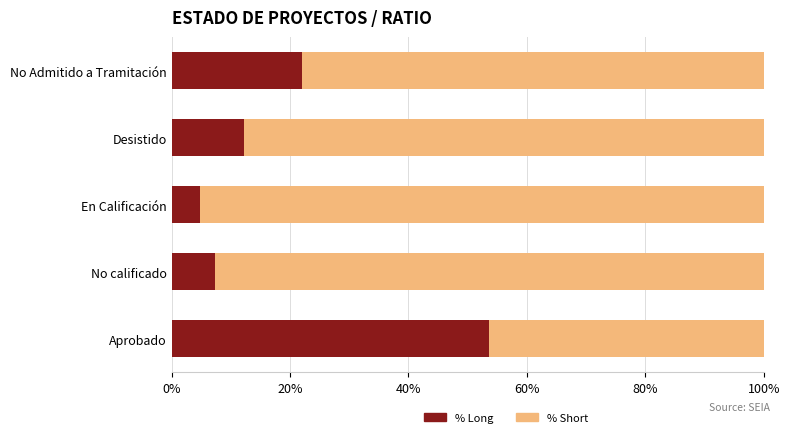

Which category has the highest value in the % Long series?

Aprobado